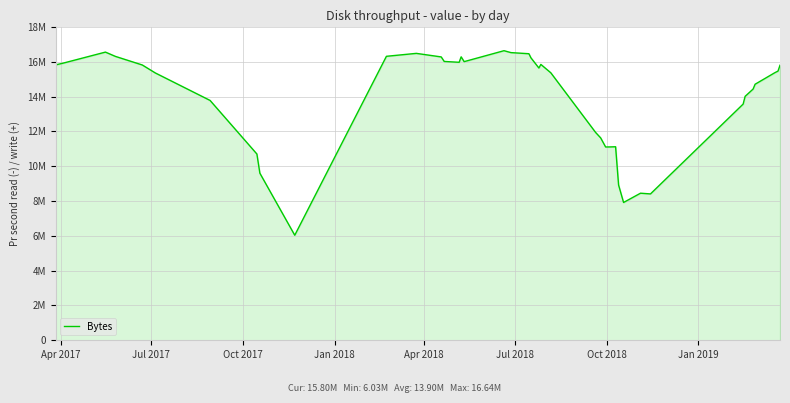

Is this an area chart (filled region under the line)?

Yes